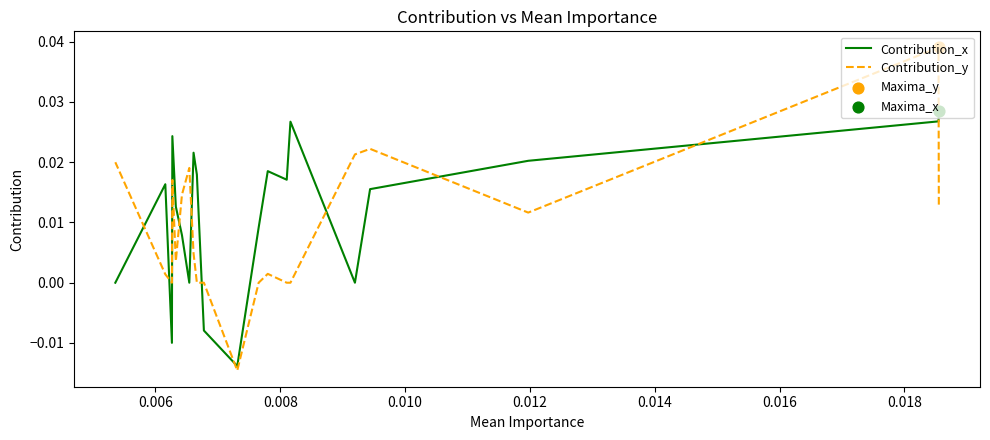

At which category is the sum across all series the highest?

0.006